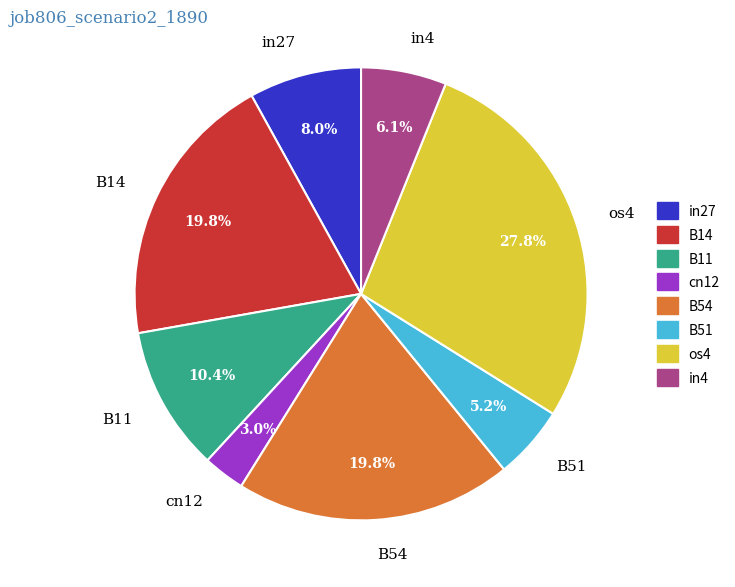

Which slice is the smallest?

cn12